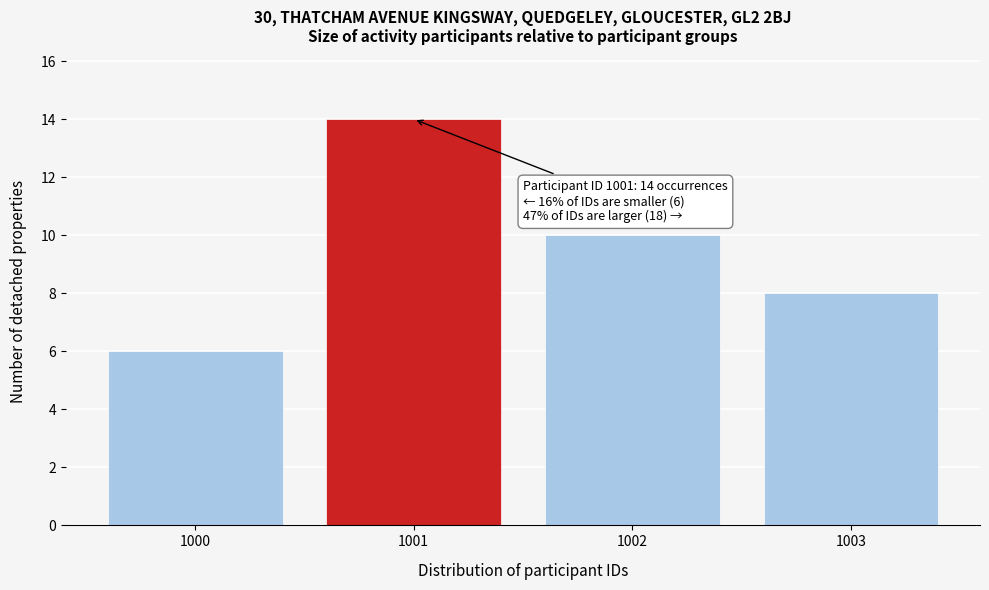

Reading left to right, what are all the values shown in this chart?

1000=6	1001=14	1002=10	1003=8